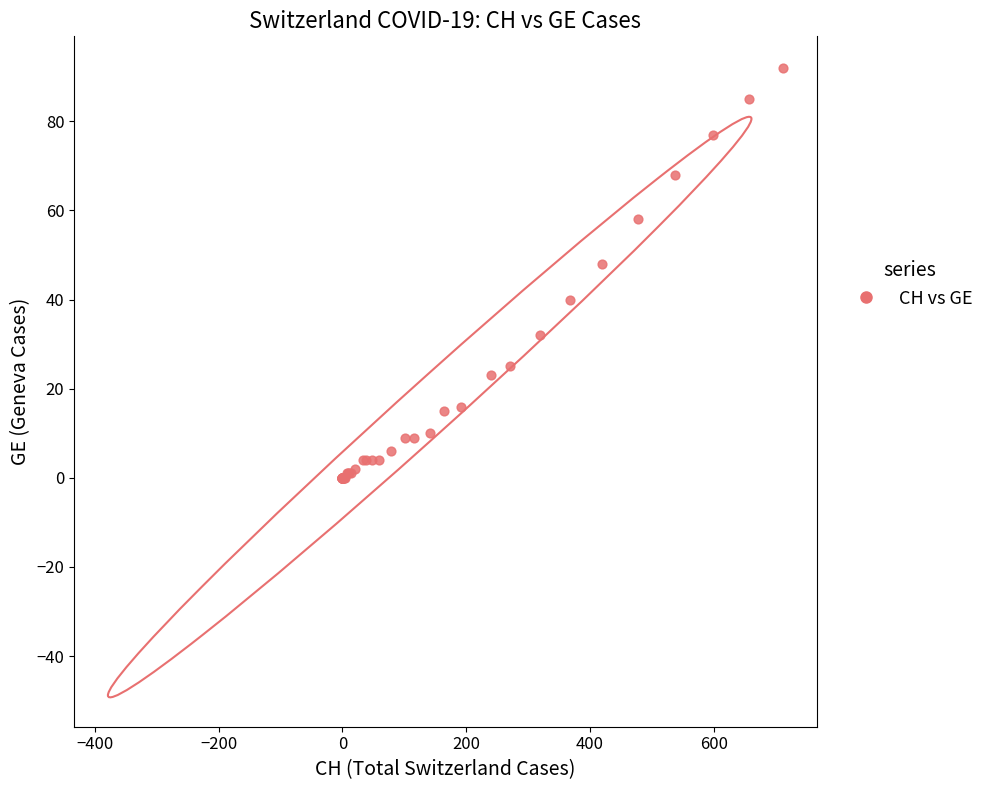

What Y value in the scatter plot is closest to 46?

48